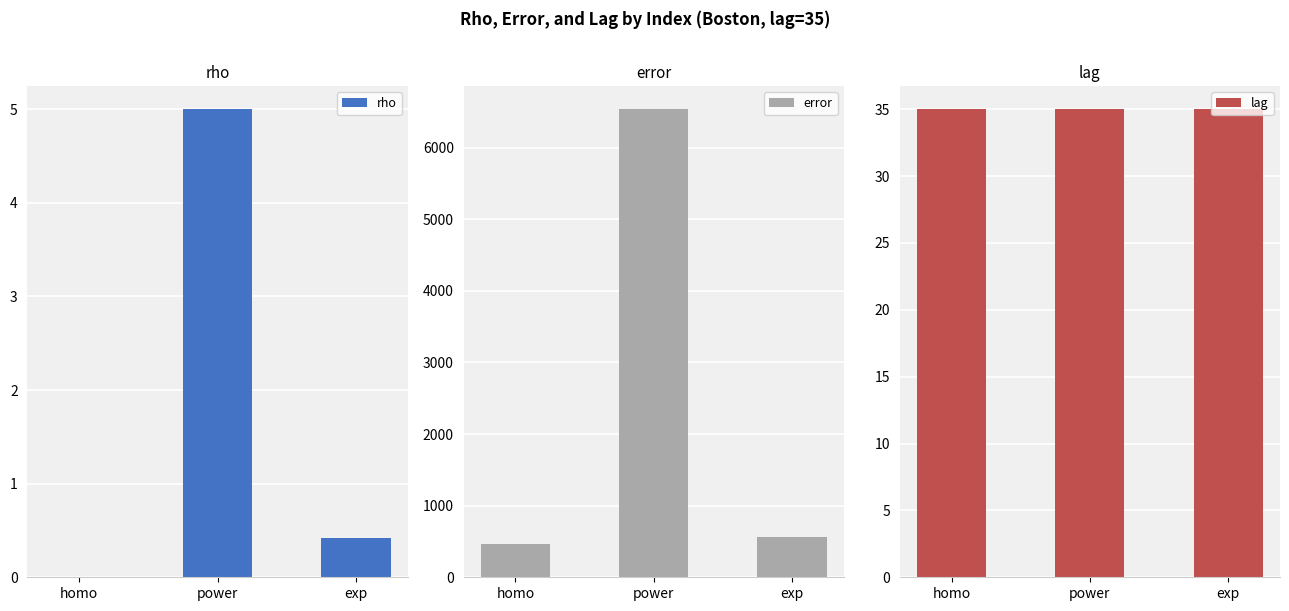

Is the value of error at homo greater than the value of rho at power?

Yes